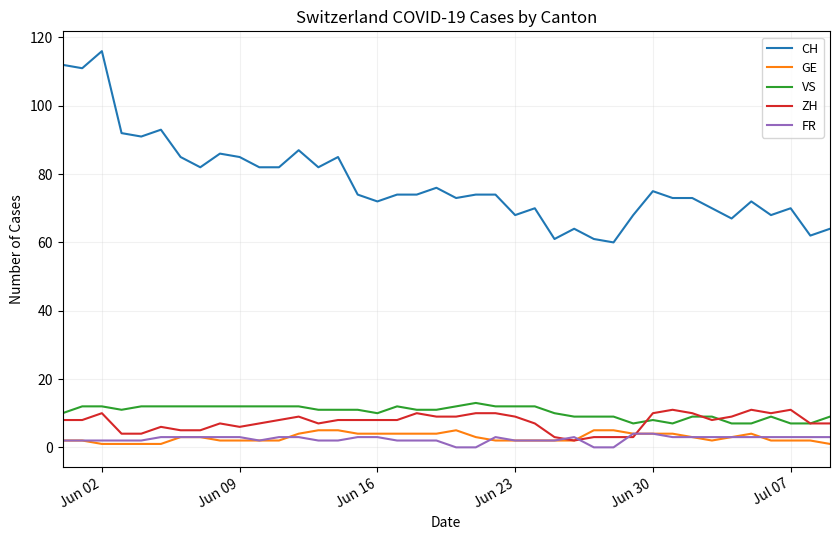

Does the chart display data point markers on the line(s)?

No